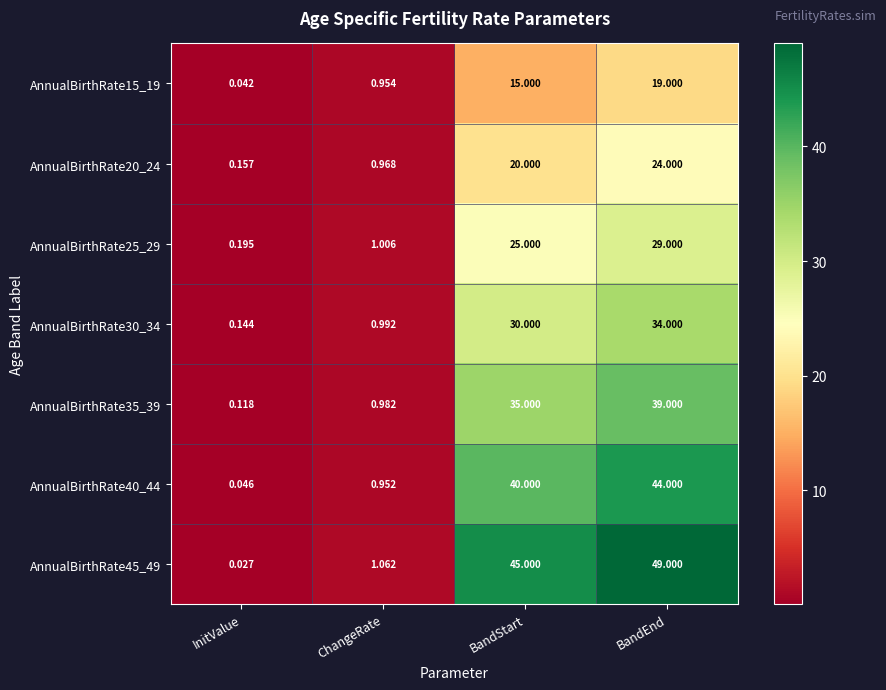

At which category is the sum across all series the highest?

BandEnd